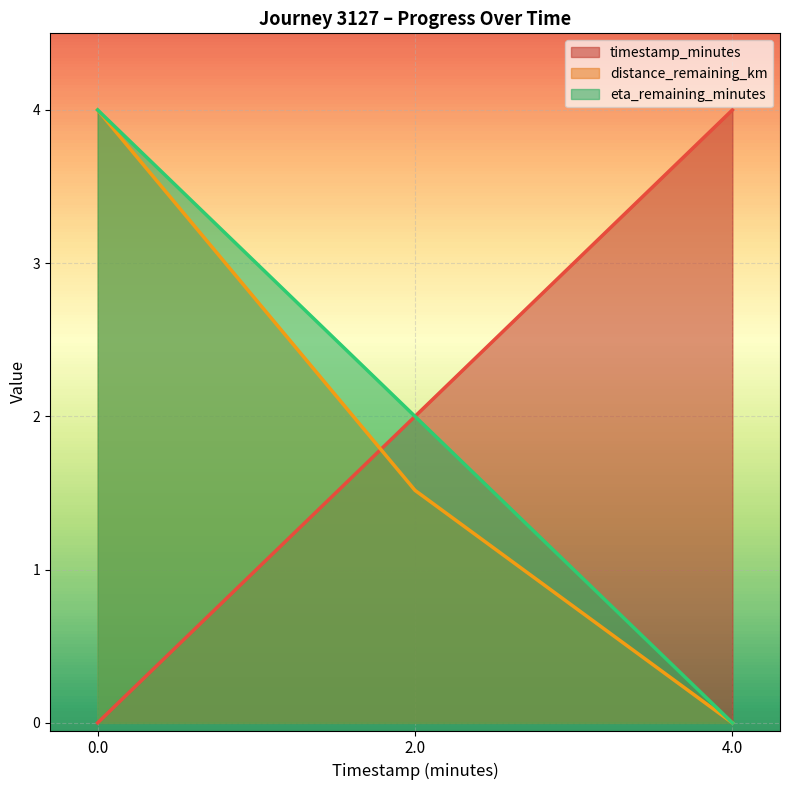

Reading left to right, transcribe all the data shown in this chart.

timestamp_minutes: 0.0	2.0	4.0
distance_remaining_km: 4.0	1.5	0.0
eta_remaining_minutes: 4.0	2.0	0.0